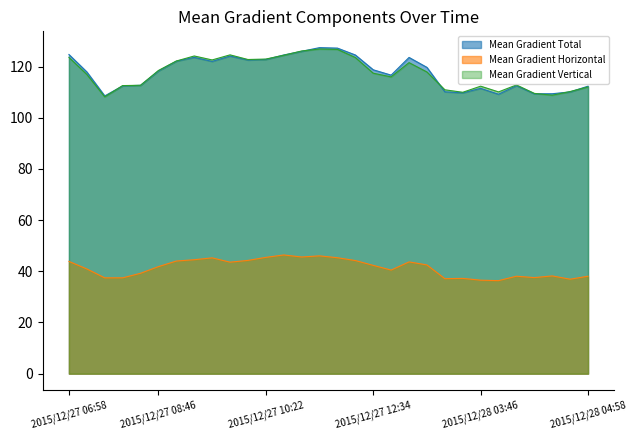

Where is the first local maximum for Mean Gradient Vertical?

2015/12/27 09:34